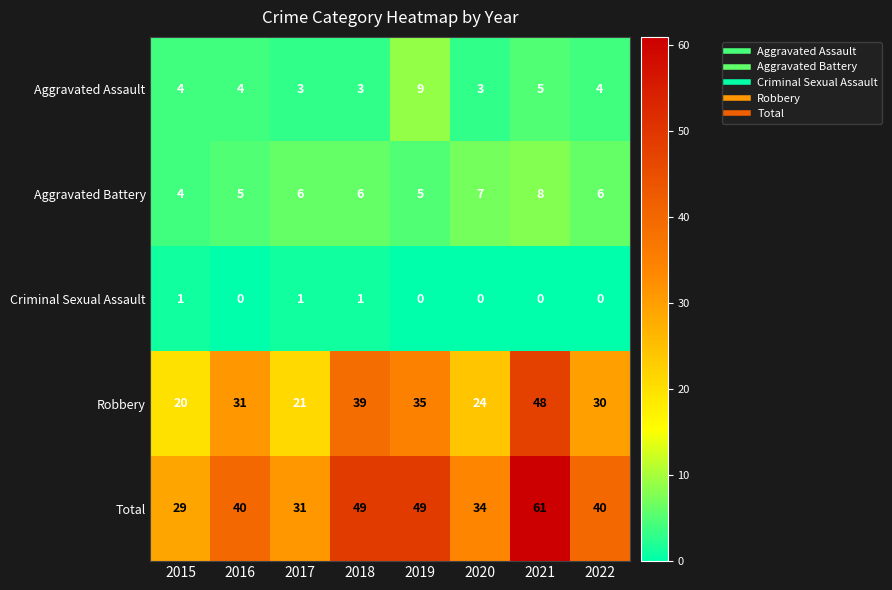

What is the difference between the maximum and minimum values in the Total series?

32